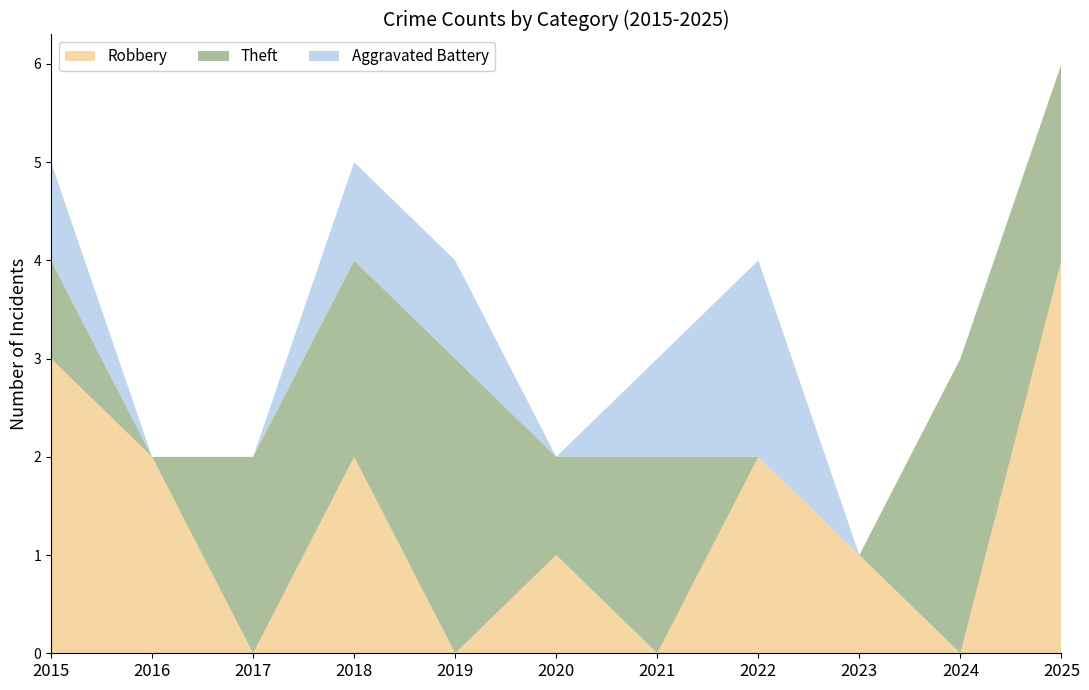

Reading right to left, extract all data points from this chart.

Robbery: 4	0	1	2	0	1	0	2	0	2	3
Theft: 2	3	0	0	2	1	3	2	2	0	1
Aggravated Battery: 0	0	0	2	1	0	1	1	0	0	1